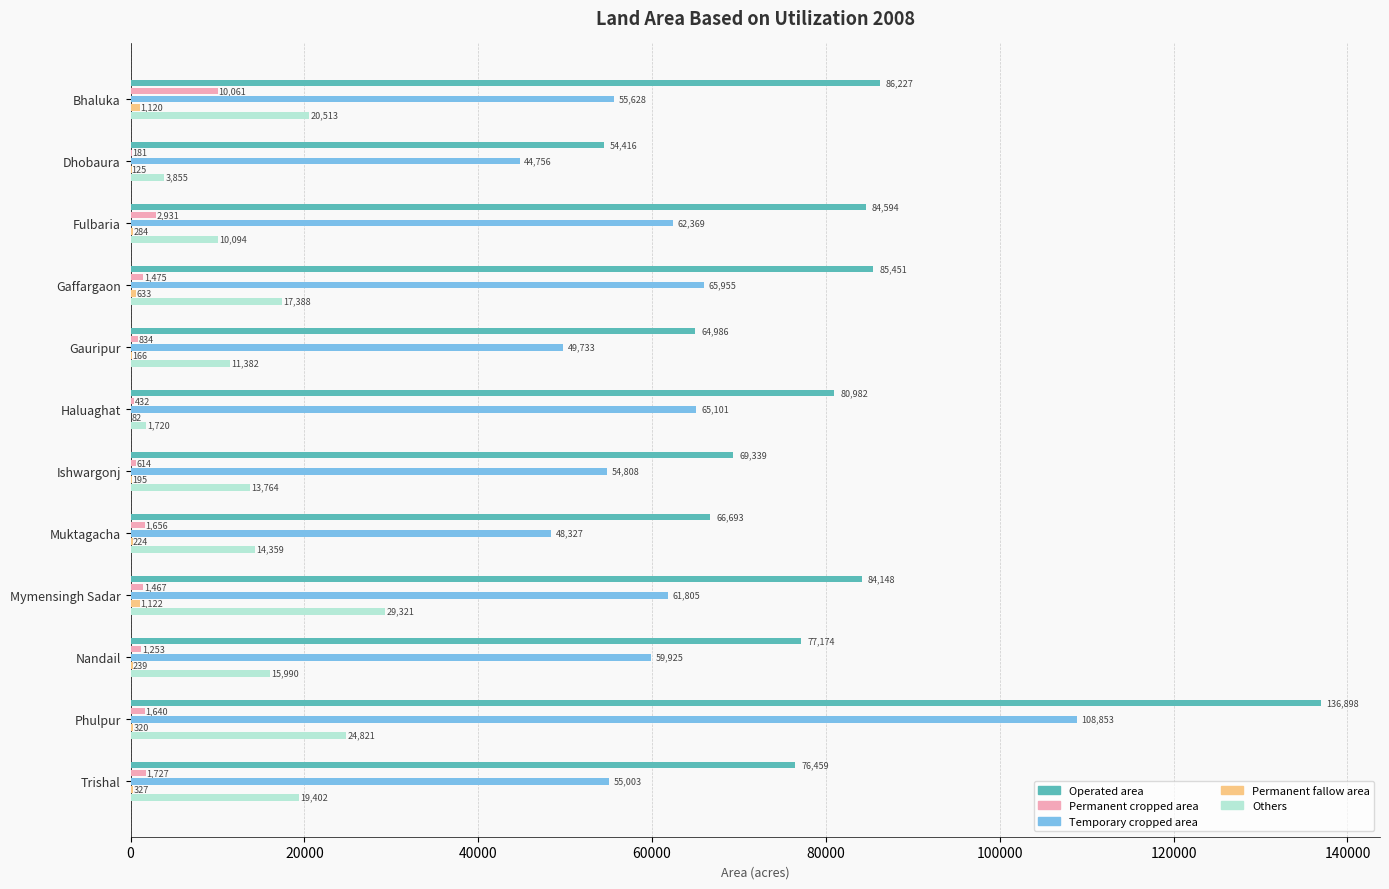

What is the approximate value of Operated area at Fulbaria, to the nearest 10?

84590